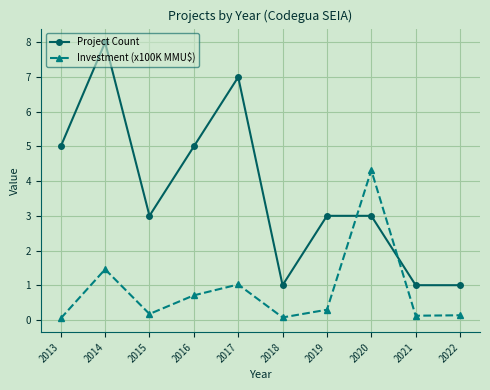

At which category does Project Count reach its first local peak?

2014